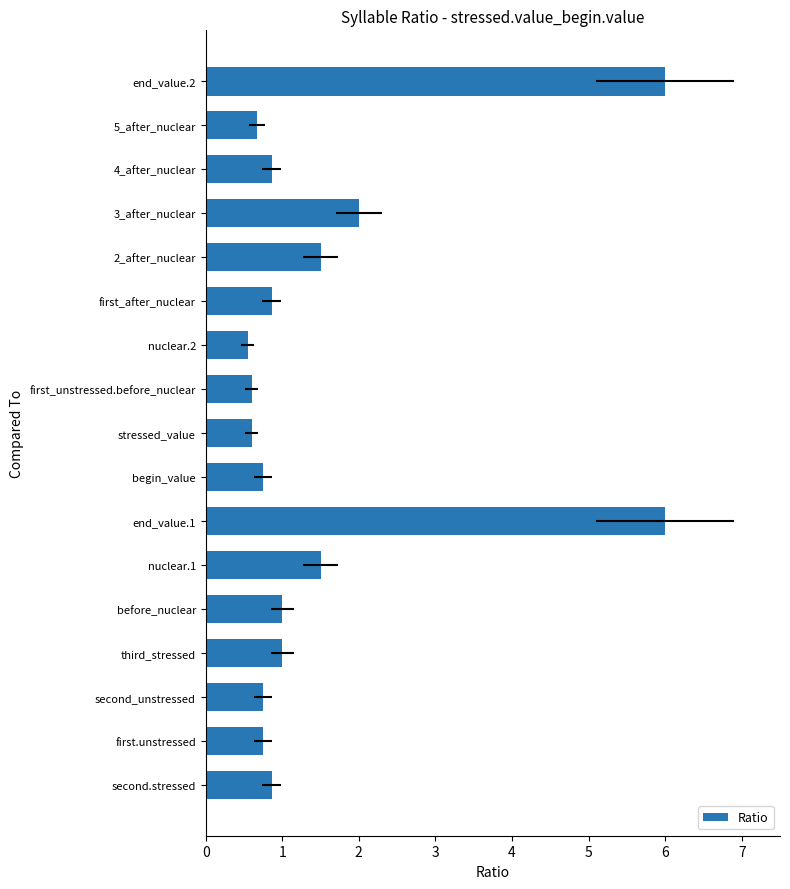

Reading left to right, what are all the values shown in this chart?

0.9	0.8	0.8	1.0	1.0	1.5	6.0	0.8	0.6	0.6	0.6	0.9	1.5	2.0	0.9	0.7	6.0